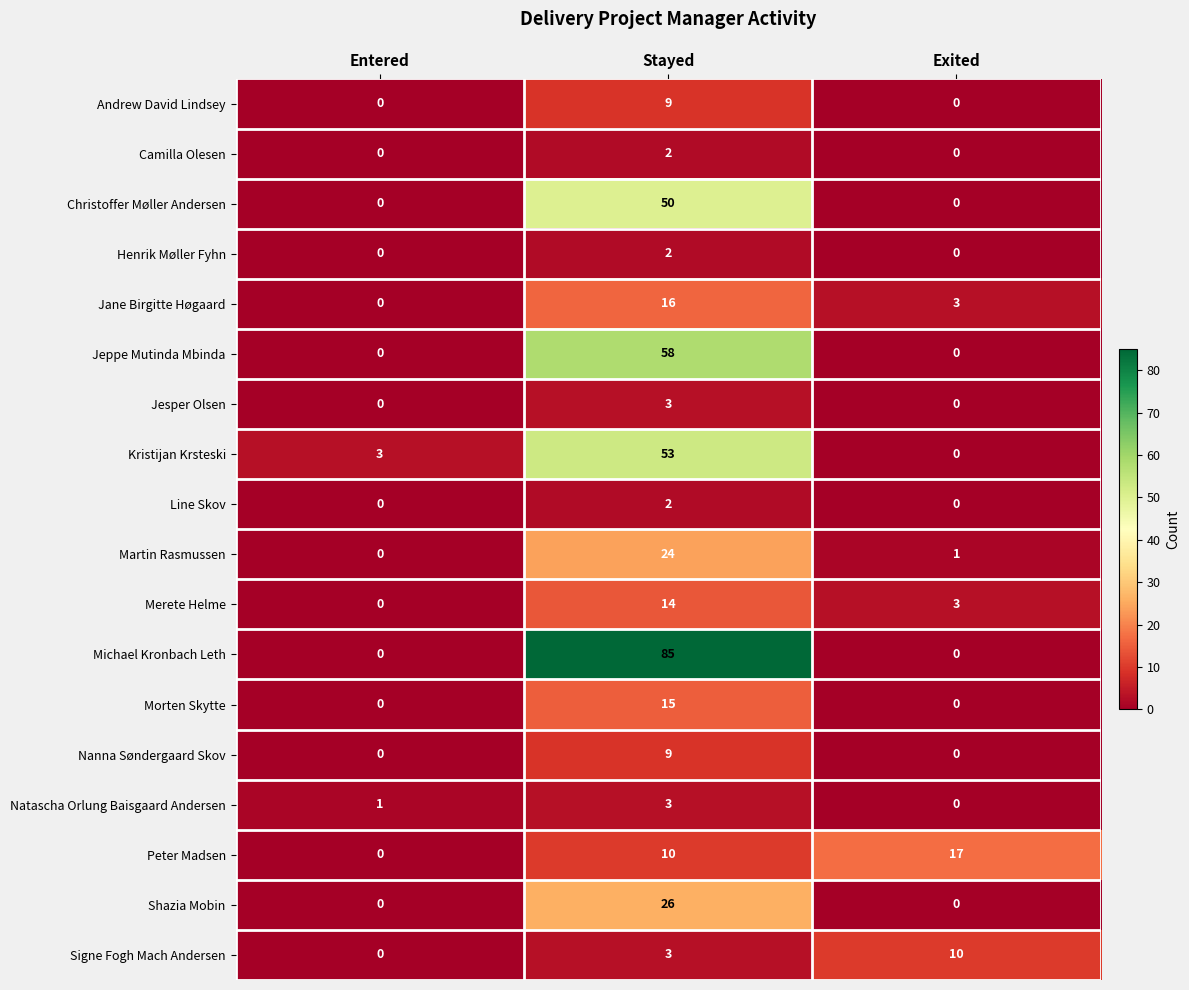

How many data points in Natascha Orlung Baisgaard Andersen are less than 1?

1